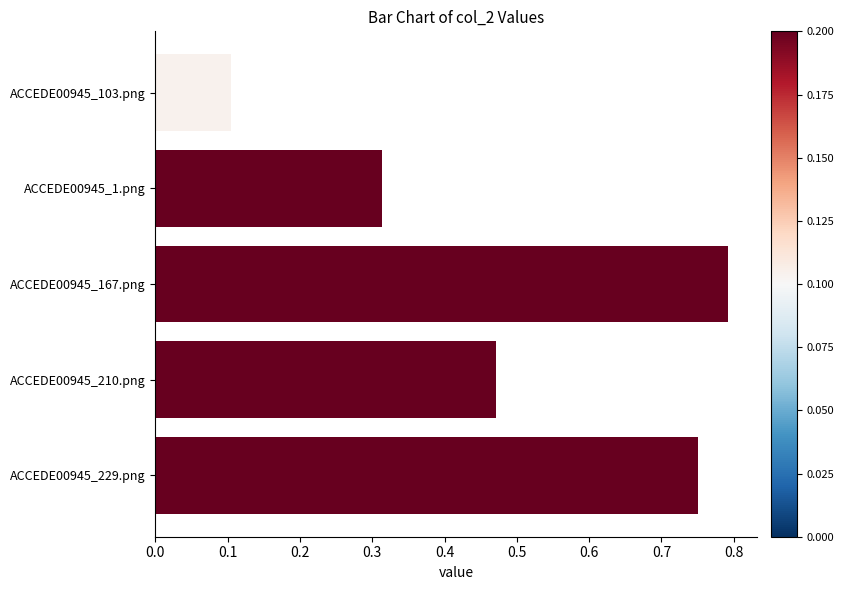

Which label corresponds to the smallest value in the chart?

ACCEDE00945_103.png